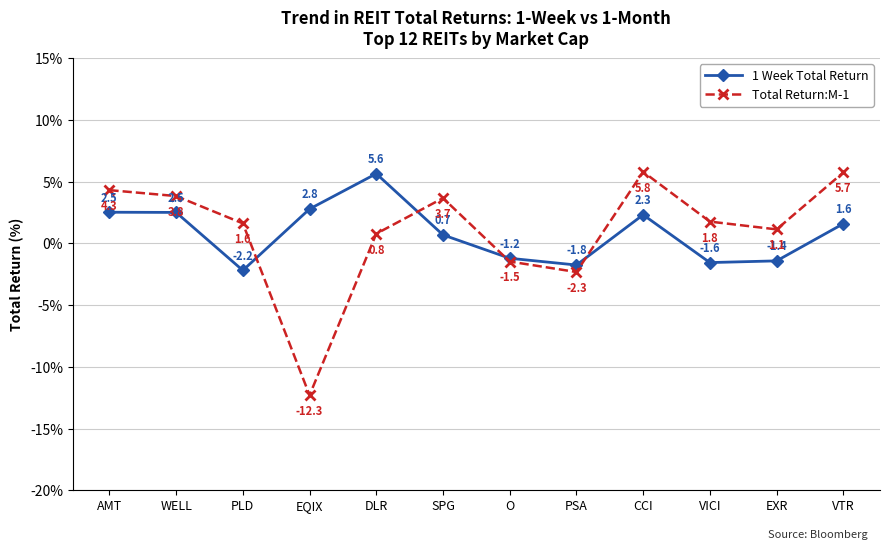

Where is Total Return:M-1 nearest to the value -3?

PSA